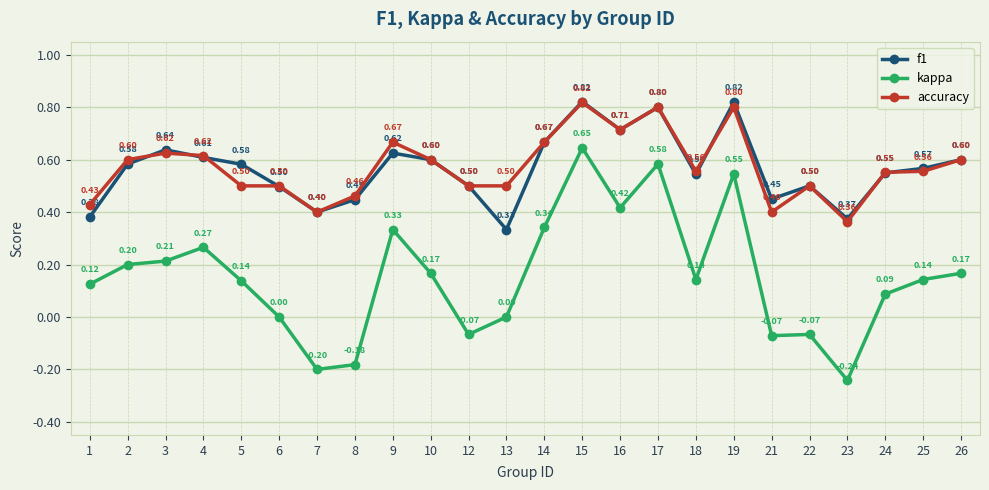

What is the difference between the second highest and minimum values in the kappa series?

0.8